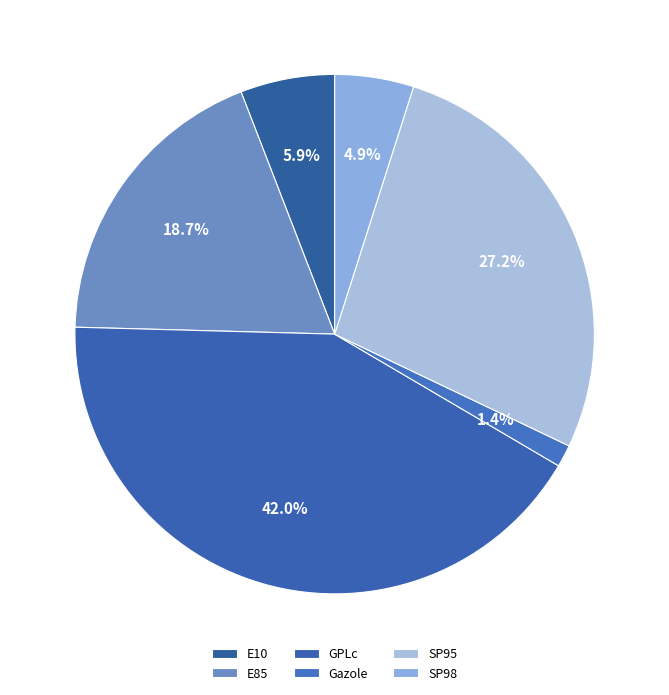

The E10 slice represents 6% of the pie. True or false?

True